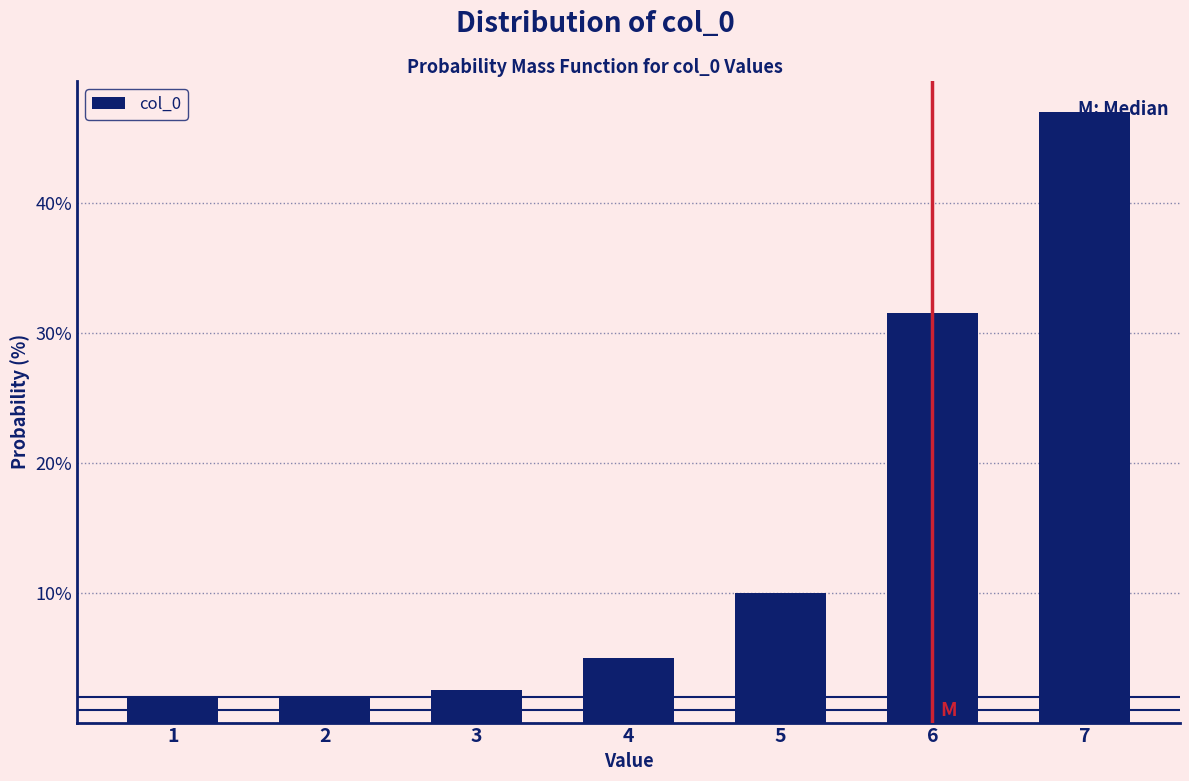

What is the sum of the values at 6 and 5?

41.5